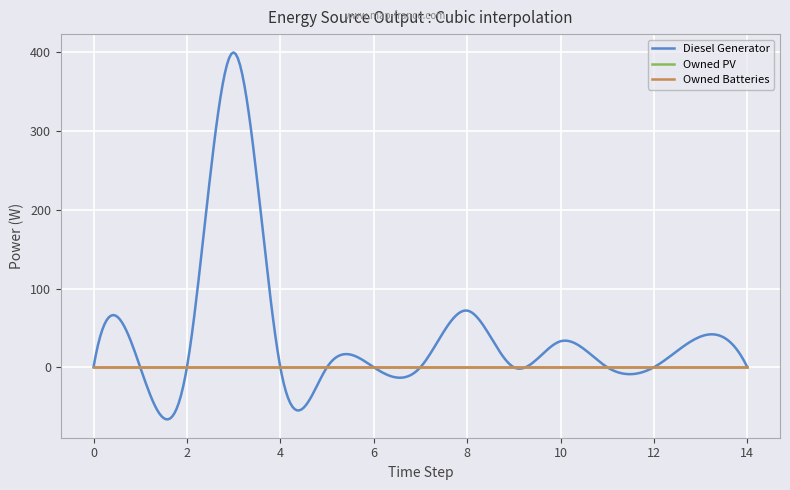

Is this an area chart (filled region under the line)?

No